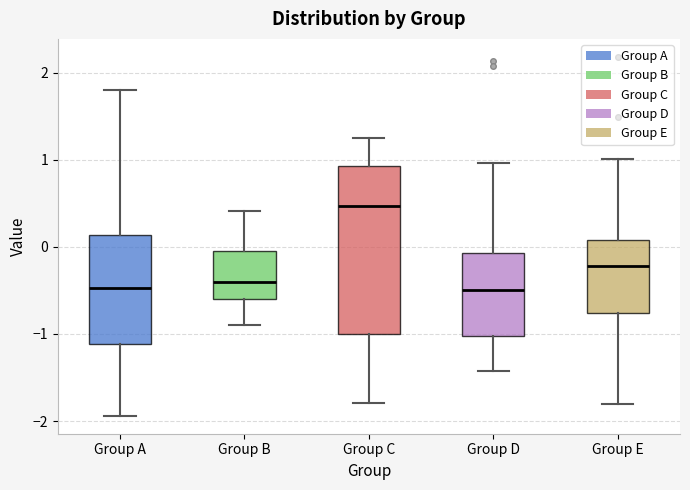

Where does the lower whisker of the box for Group C end on the y-axis? The values are not printed on the chart, so give them approximately, as read against the axis.

-1.8